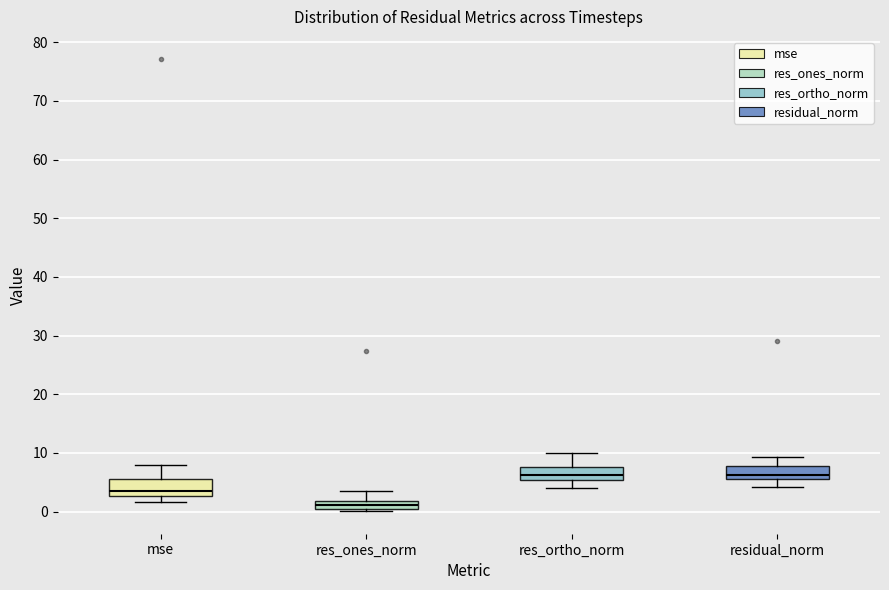

Where does the upper whisker of the box for res_ones_norm end on the y-axis? The values are not printed on the chart, so give them approximately, as read against the axis.

3